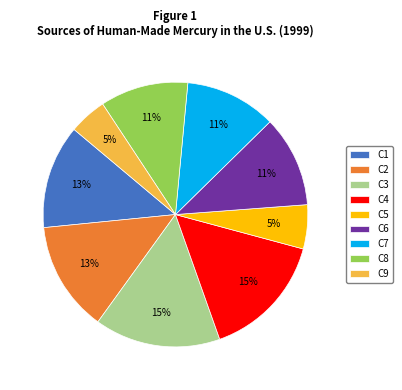

To the nearest percent, what percentage of the pie is C2?

13%